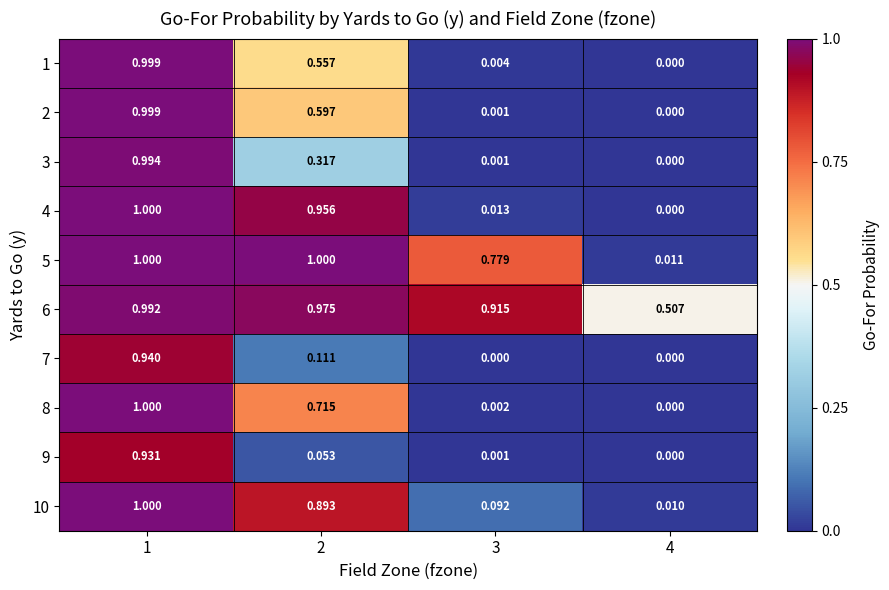

Is the value of 7 at 4 greater than the value of 8 at 3?

No